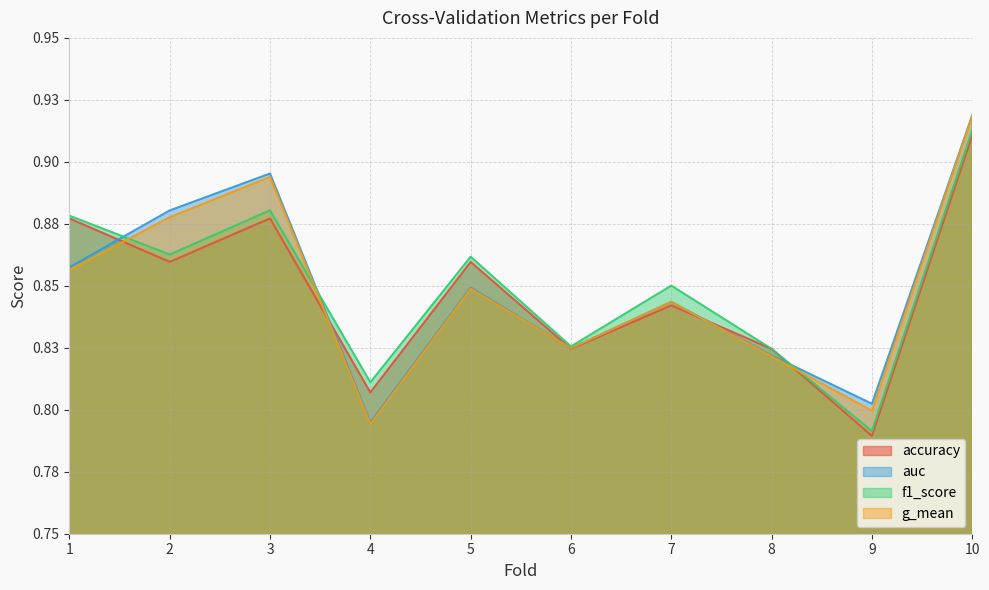

Is the value of f1_score at 8 greater than the value of auc at 9?

Yes